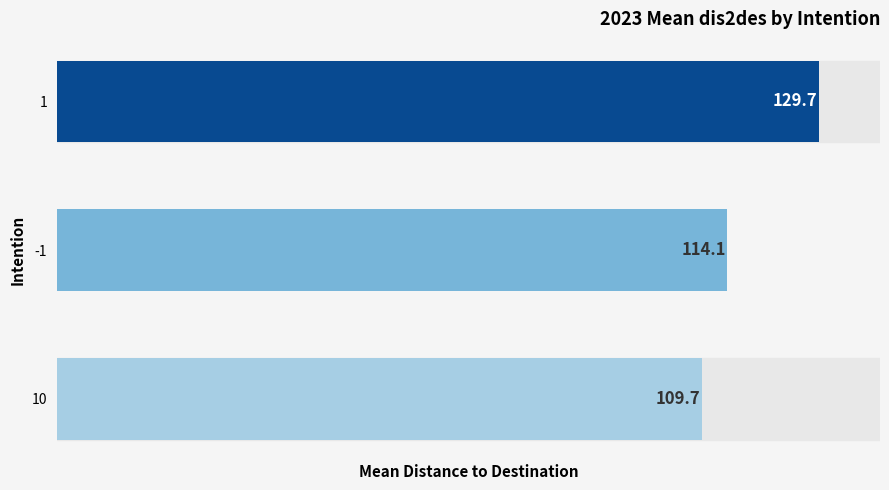

Is it true that the value at 1 is 205.4?

False